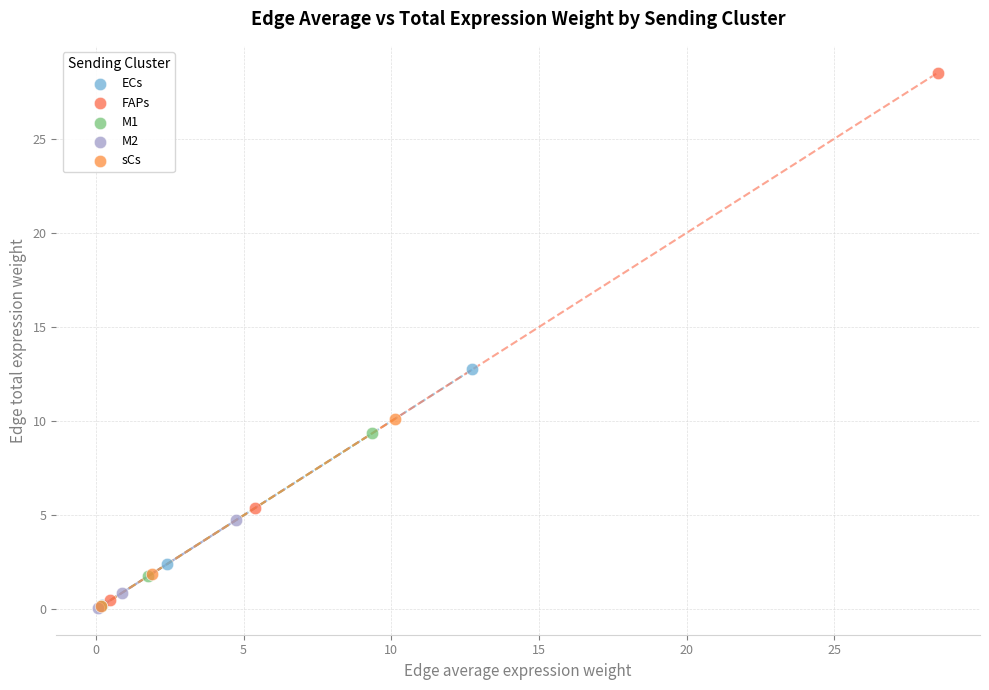

Which series contains the highest Y value?

FAPs